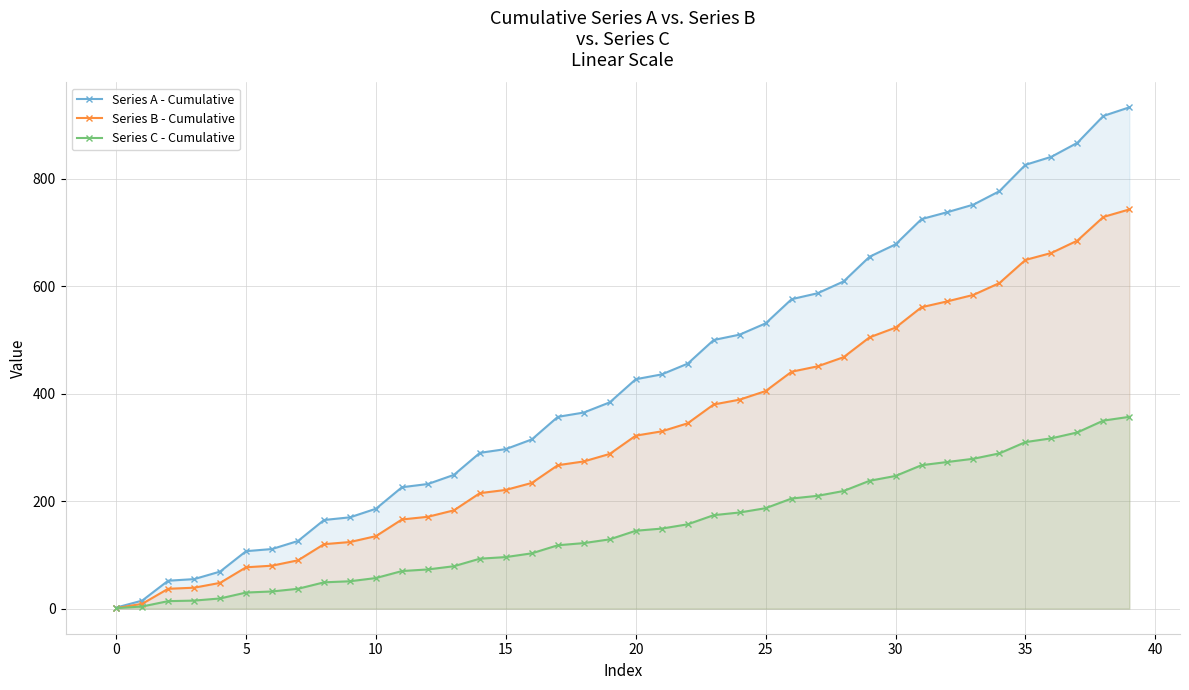

True or false: Series A - Cumulative and Series B - Cumulative intersect in this chart.

False